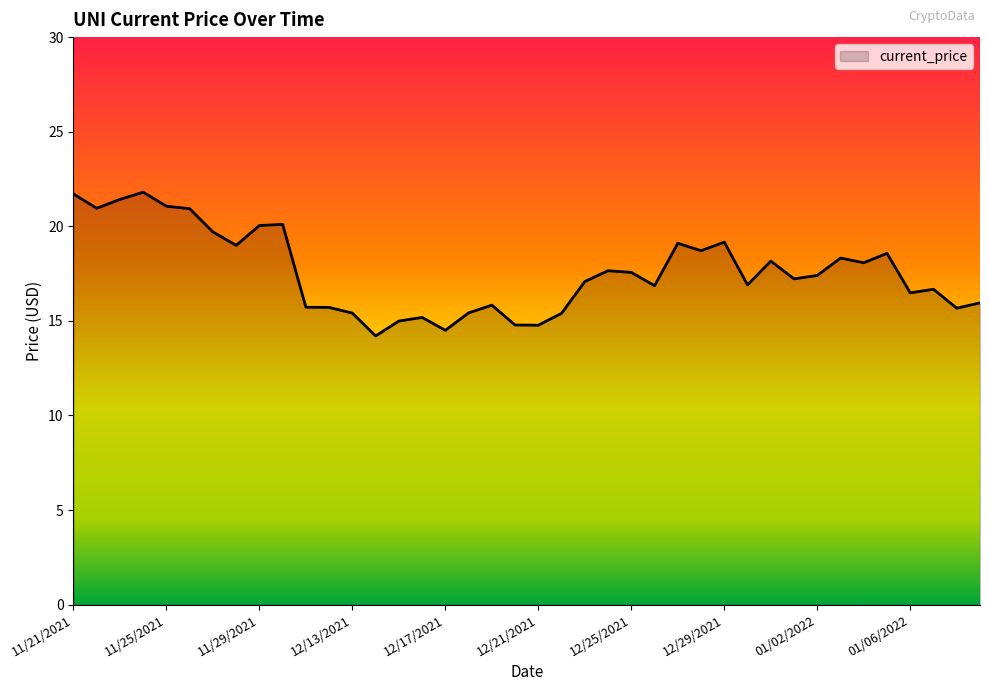

What is the difference between the maximum and minimum values?

7.6